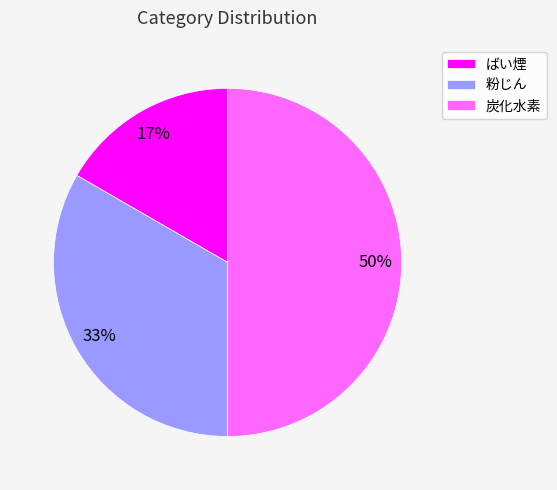

The 粉じん slice represents 26% of the pie. True or false?

False